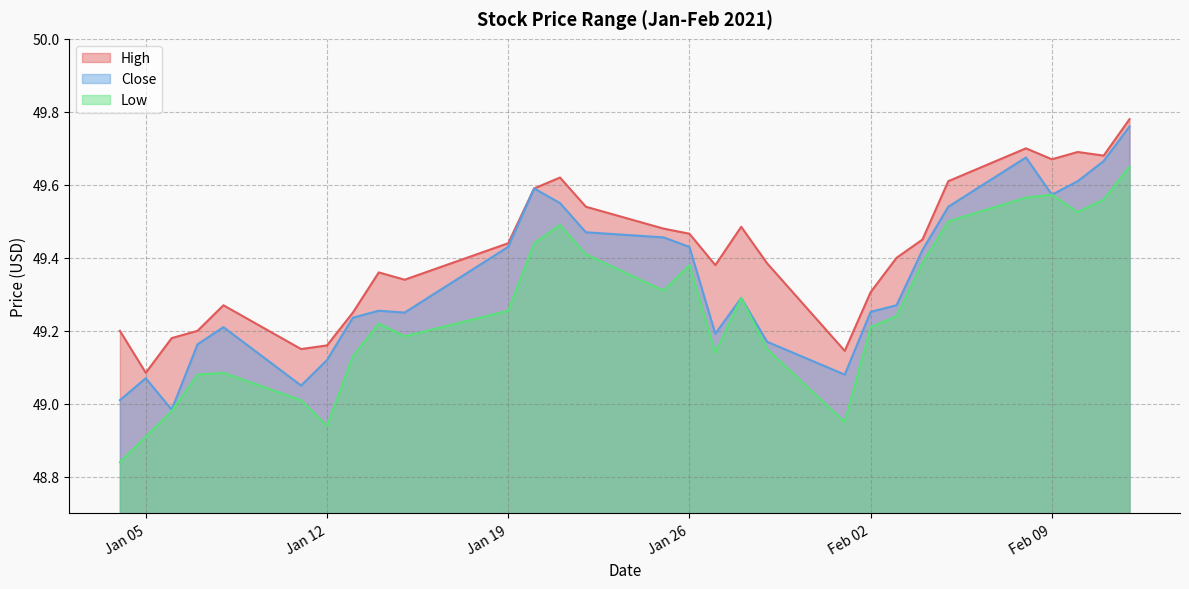

List the series in order of their overall mean, highest first.

High, Close, Low